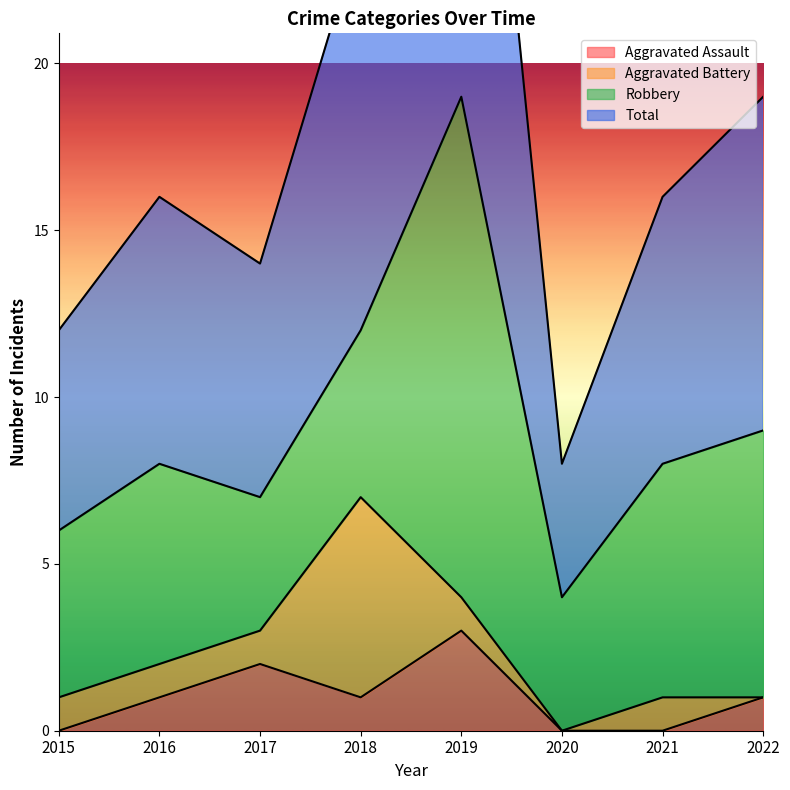

The value of Aggravated Assault at 2017 is 2. True or false?

True